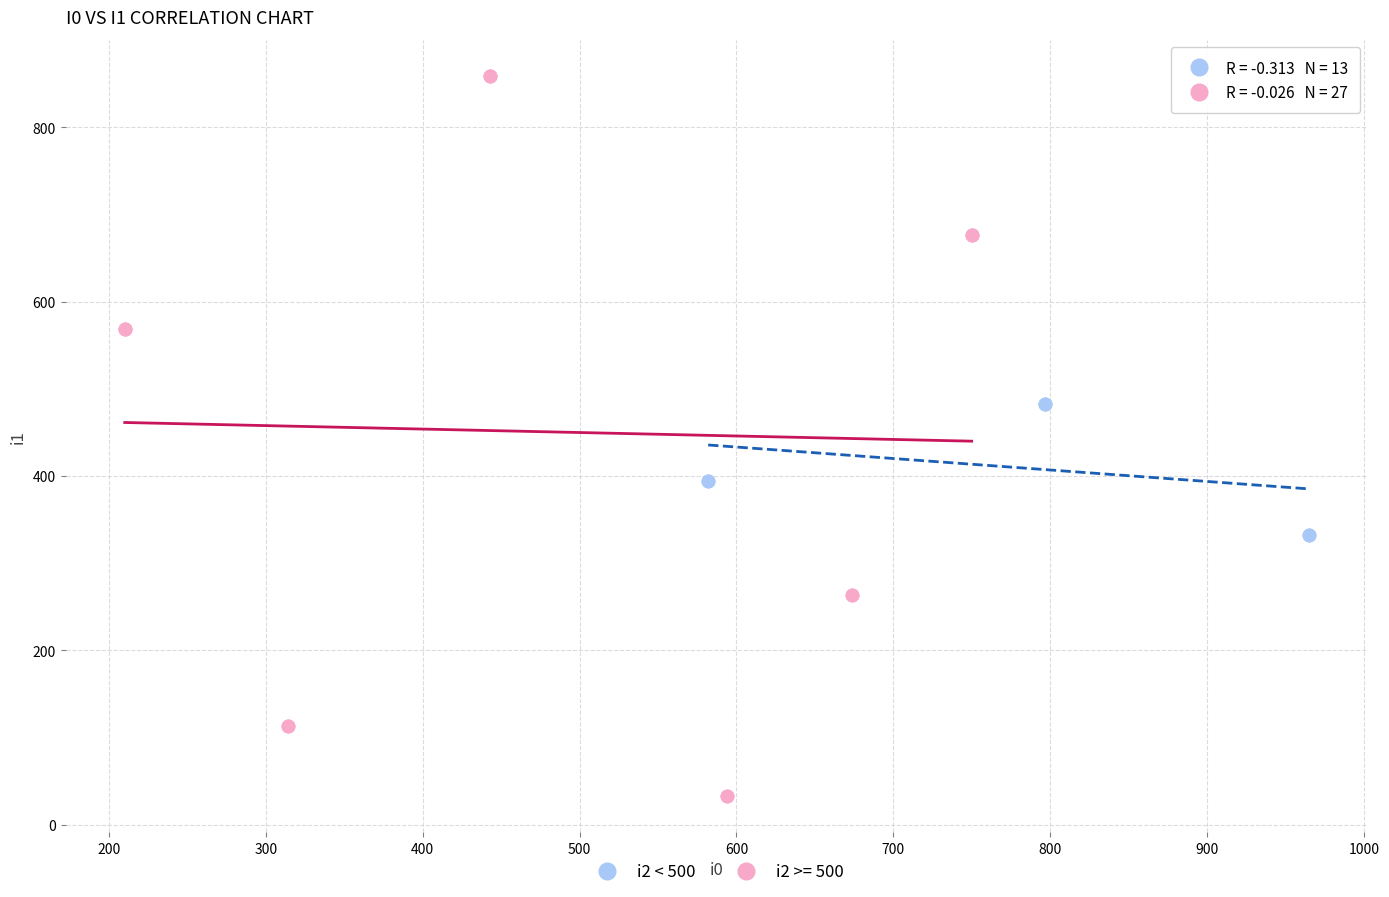

Which series has the largest Y range (max minus min)?

i2 >= 500